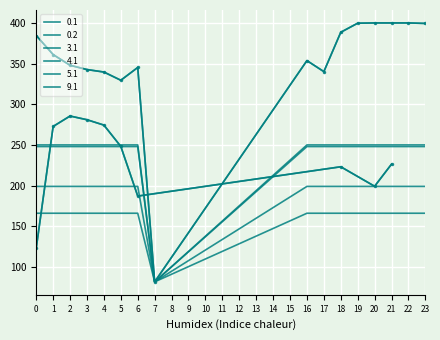

The 5.1 series shows 64.7 at 5. True or false?

False